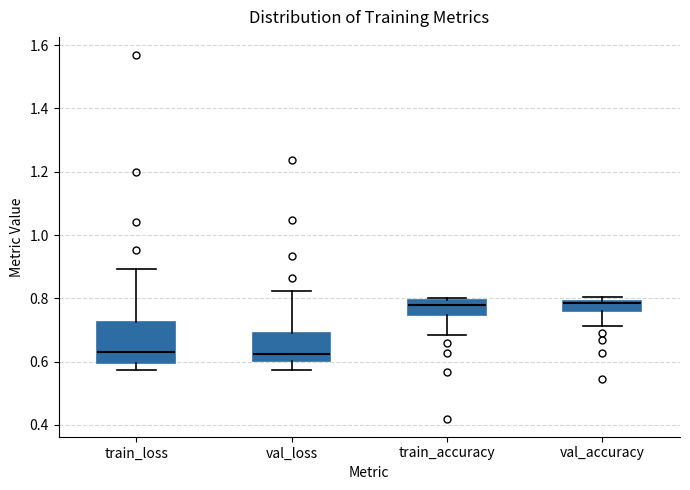

Reading left to right, read every box against the y-axis: the position of its median line, the range the box covers, and the ends of its whiskers. The values are not printed on the chart, so give them approximately, as read against the axis.

train_loss: median 0.64, box 0.60 to 0.72, whiskers 0.58 to 0.90
val_loss: median 0.62, box 0.60 to 0.70, whiskers 0.58 to 0.82
train_accuracy: median 0.78, box 0.74 to 0.80, whiskers 0.68 to 0.80 (just above the box's upper edge)
val_accuracy: median 0.78, box 0.76 to 0.80, whiskers 0.72 to 0.80 (just above the box's upper edge)